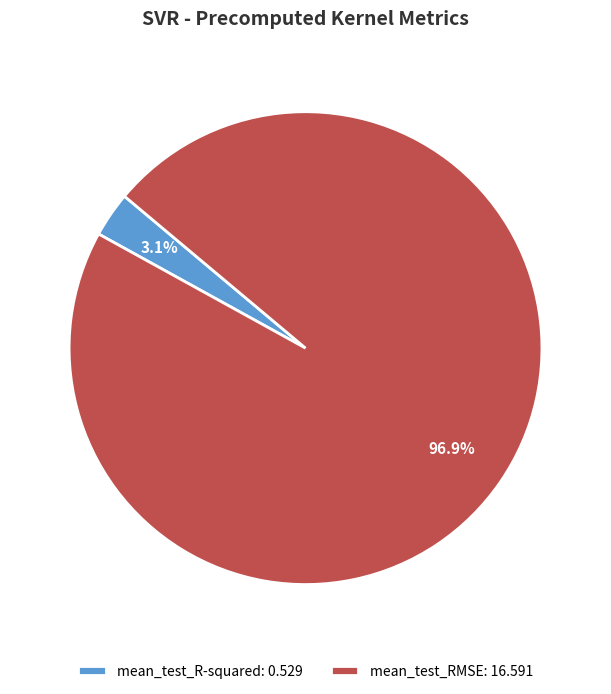

What is the smallest slice in the pie chart?

mean_test_R-squared